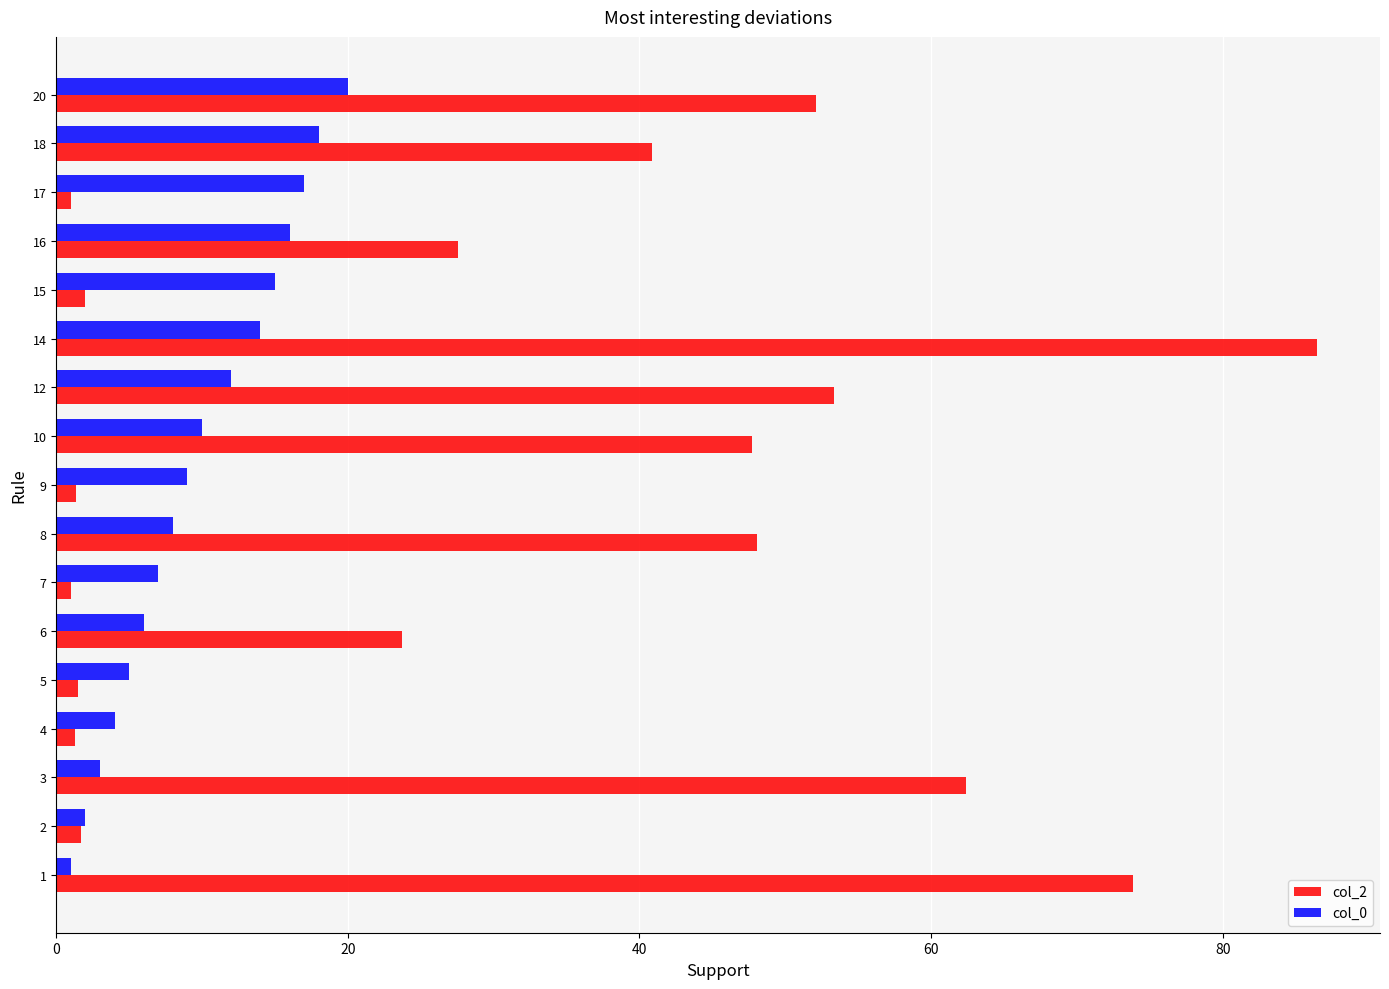

Count the number of data series in this chart.

2